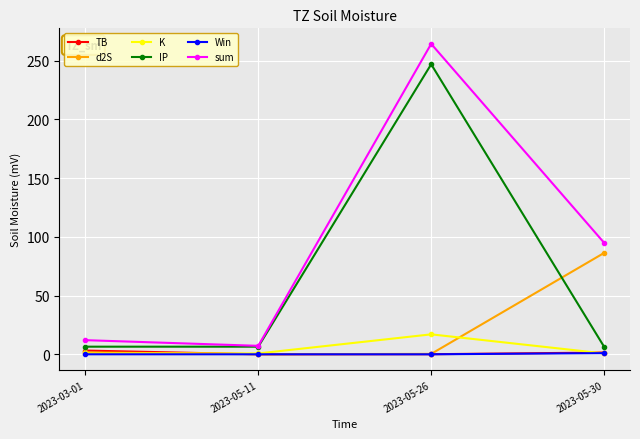

What is the label of the 4th point from the right?

2023-03-01